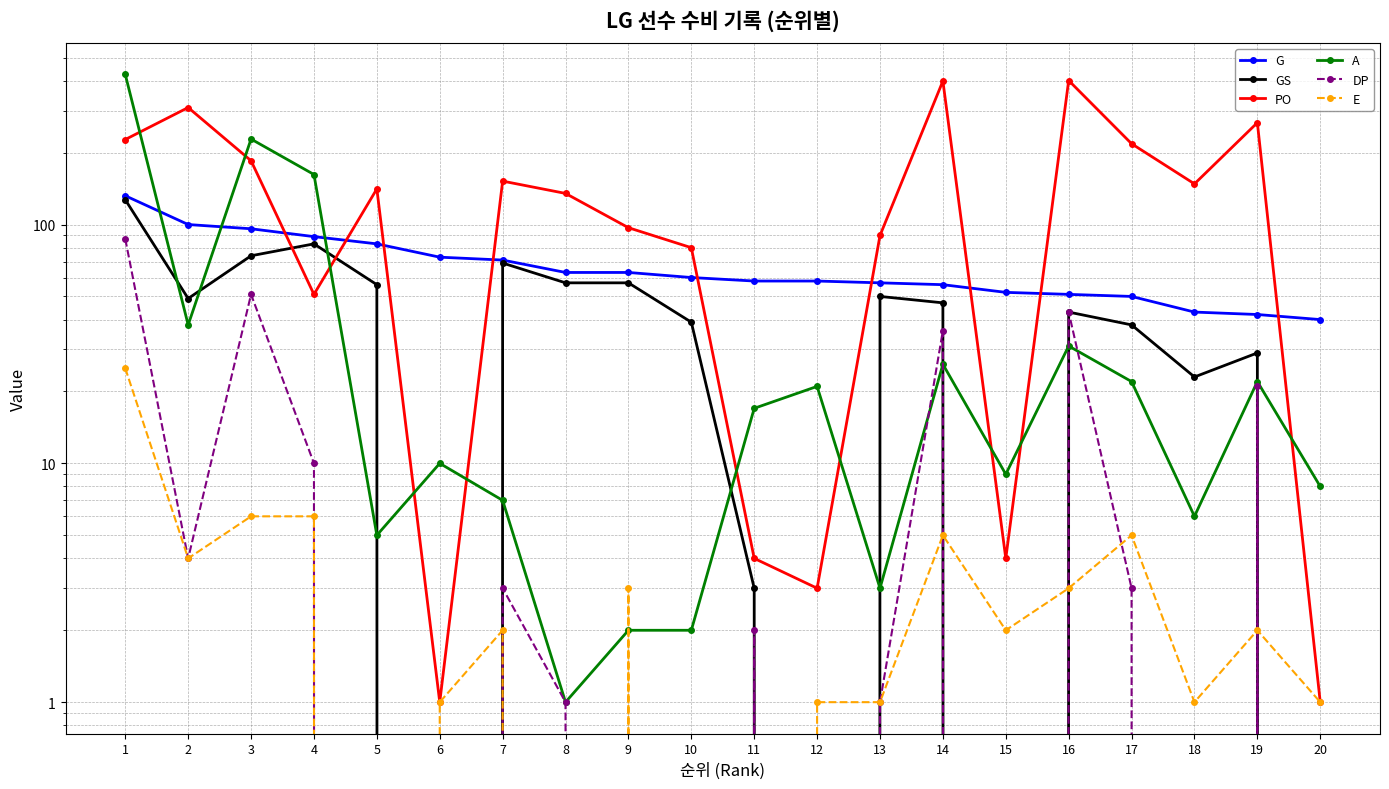

Which series has the largest total across all categories?

PO